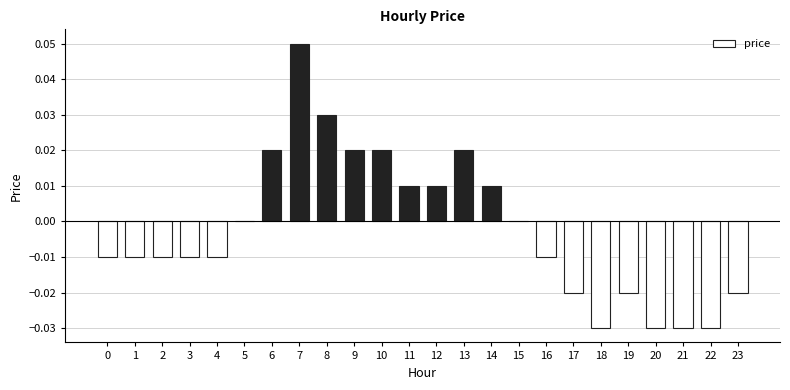

Are the bars horizontal?

No